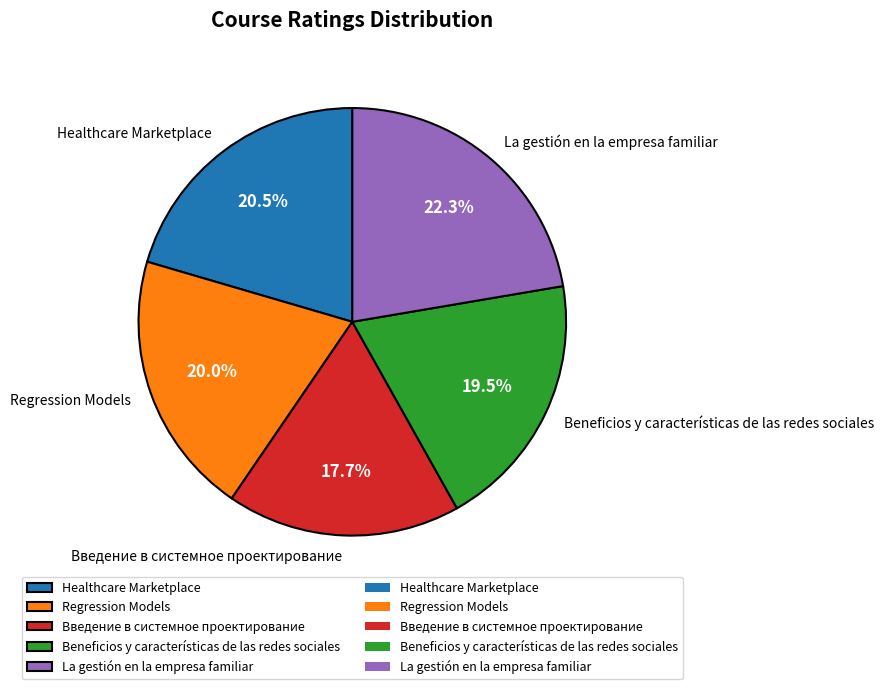

Count the number of slices in the pie.

5